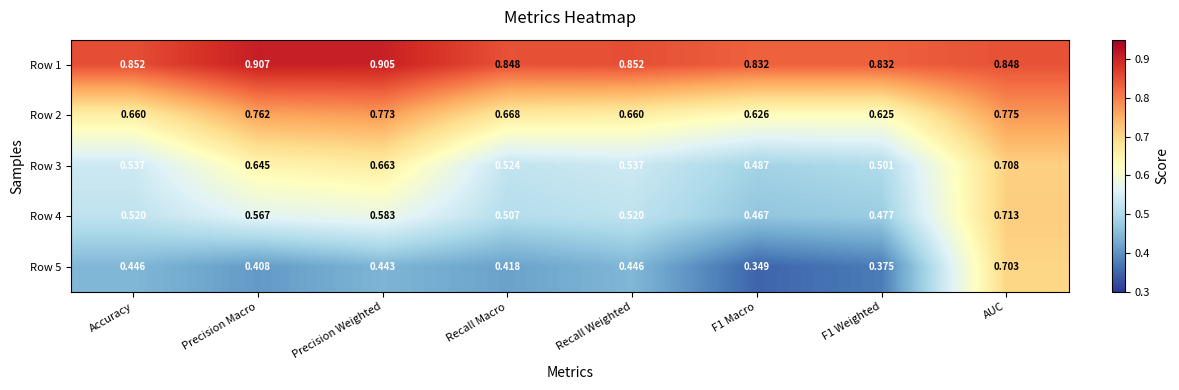

At which label does Row 1 reach its peak?

Precision Macro